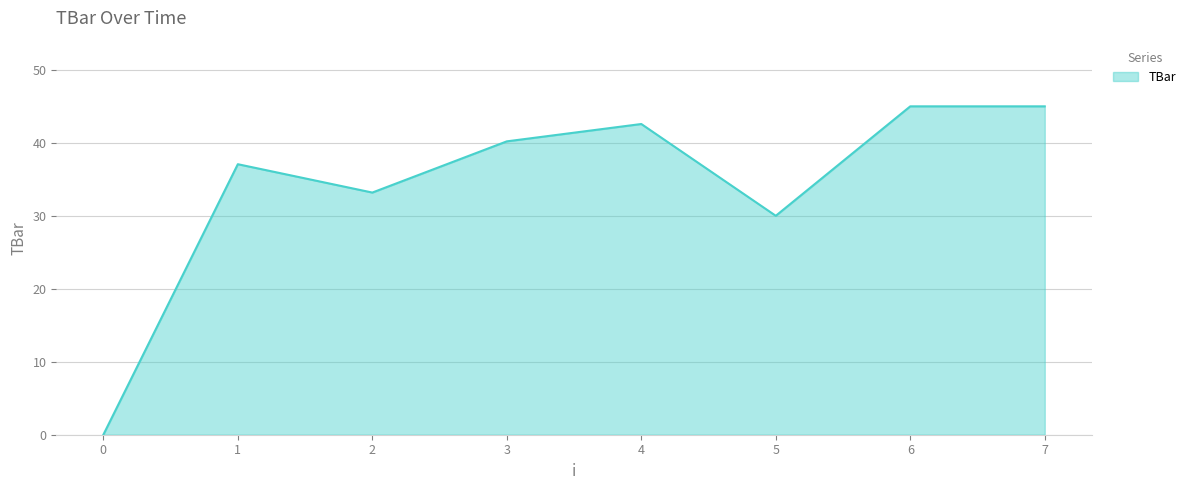

At which category does the data reach its first local peak?

1